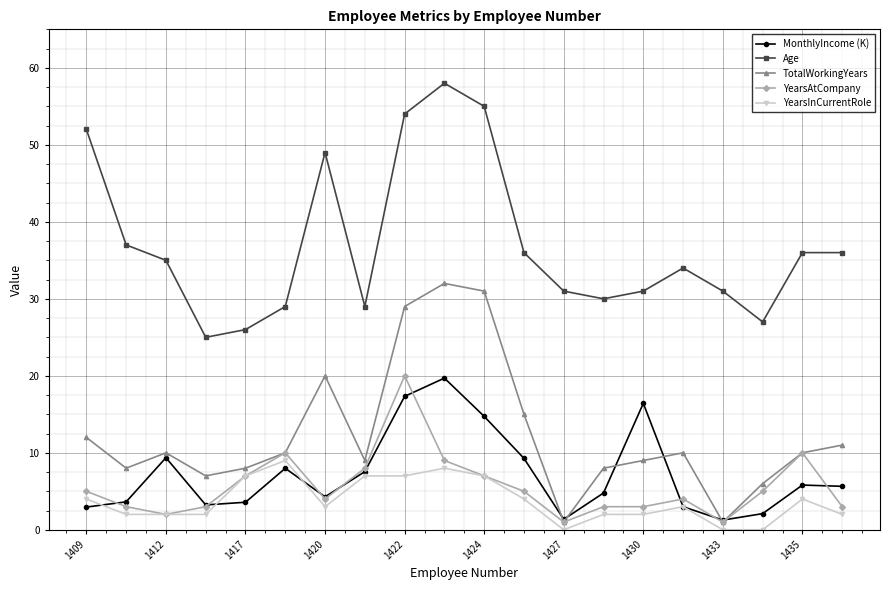

True or false: TotalWorkingYears has more than 0 points higher than both neighbors.

True